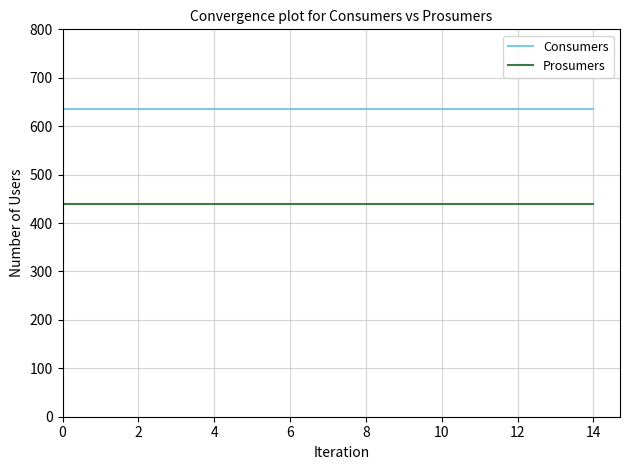

True or false: Consumers and Prosumers intersect in this chart.

False